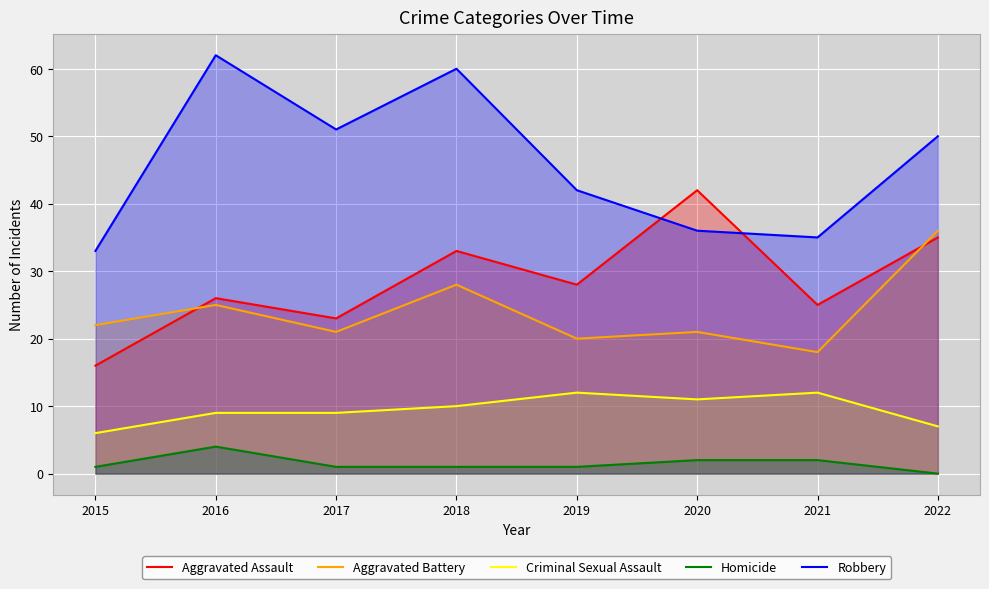

How many values in the Aggravated Battery series exceed 22?

3